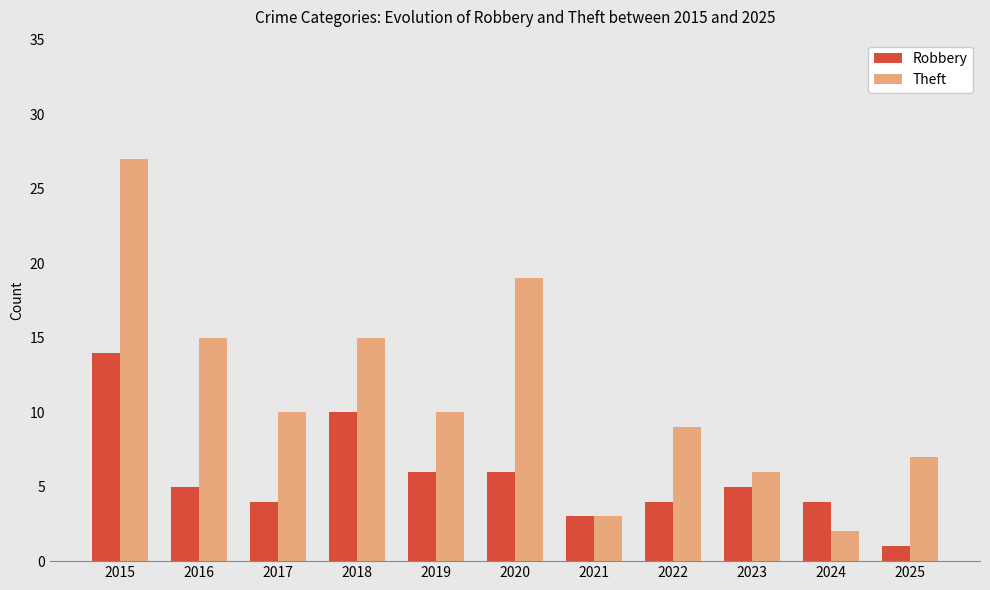

Which series has the widest spread of values?

Theft